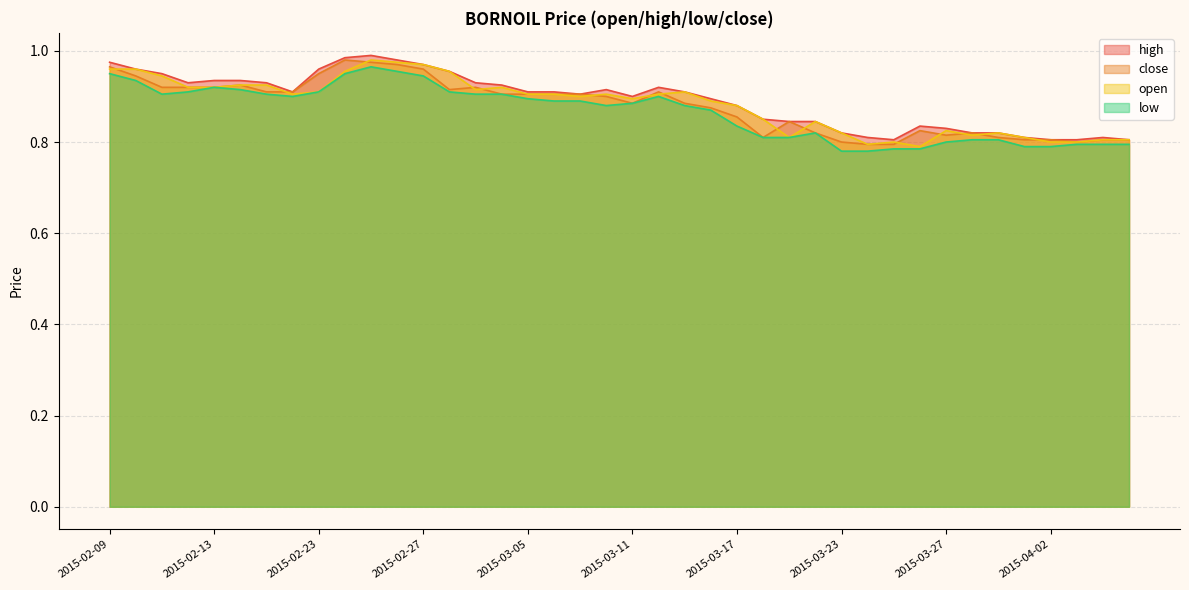

Read the close value at 2015-02-16.

0.9